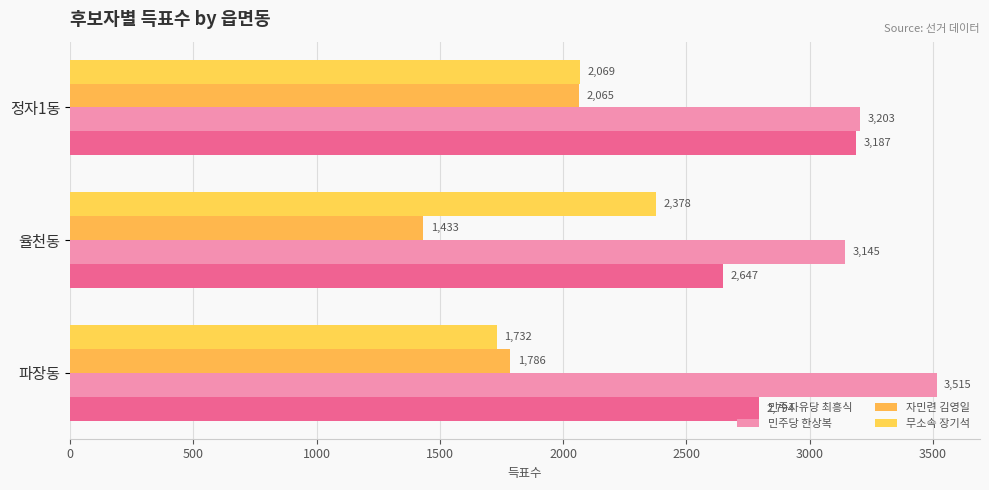

How many series are shown in this chart?

4